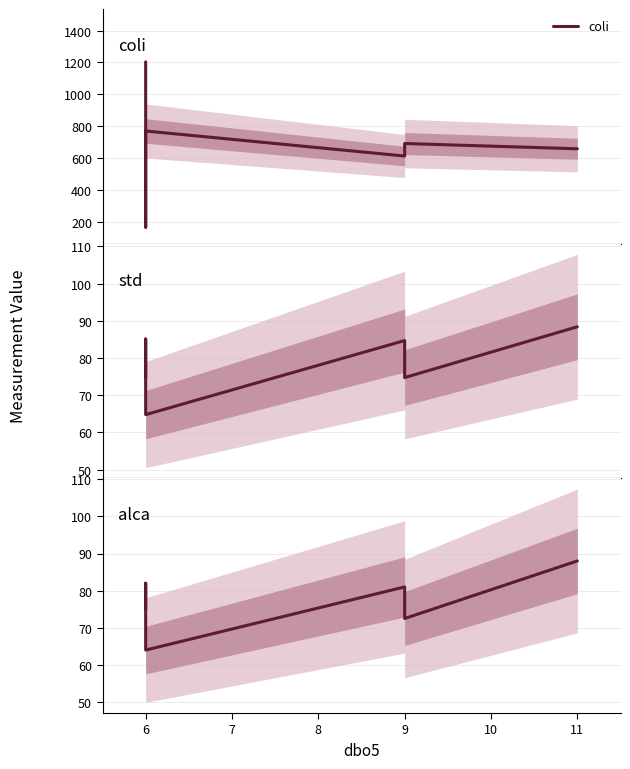

Which series has the widest spread of values?

coli